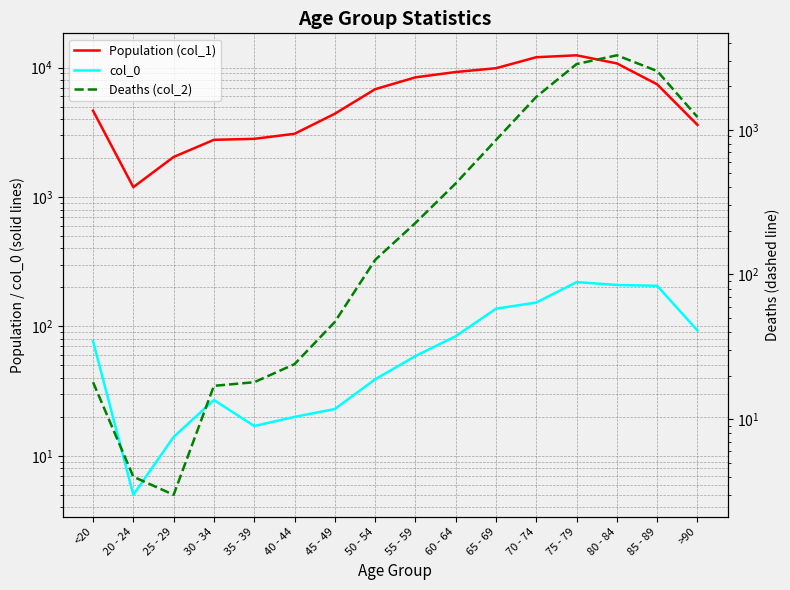

Is the value of col_0 at 65 - 69 greater than the value of Deaths (col_2) at 40 - 44?

Yes